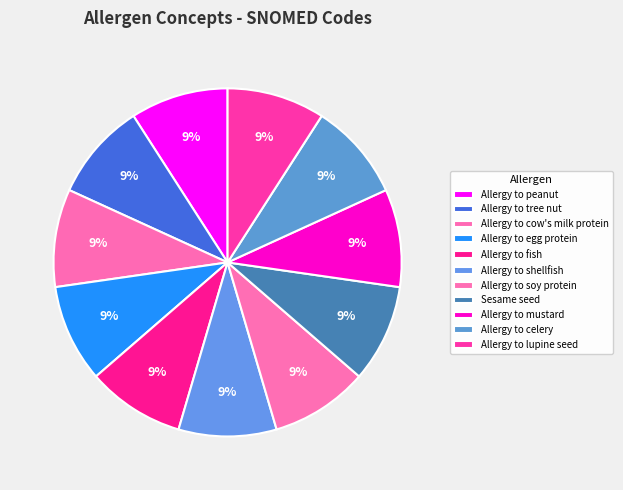

Which category has the biggest portion of the pie?

Allergy to tree nut